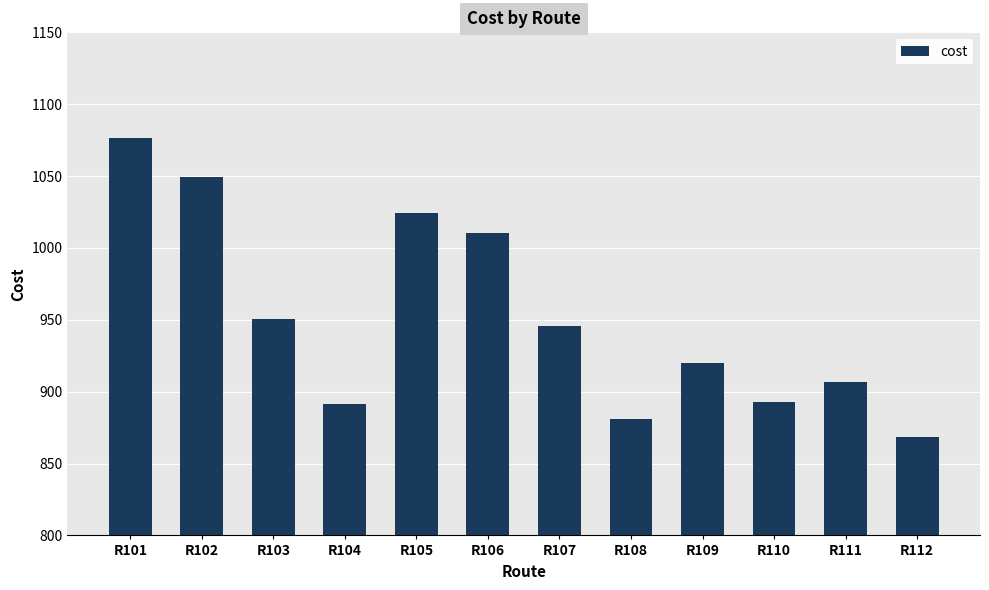

Approximately how many times larger is the value at R108 compared to R105?

0.9